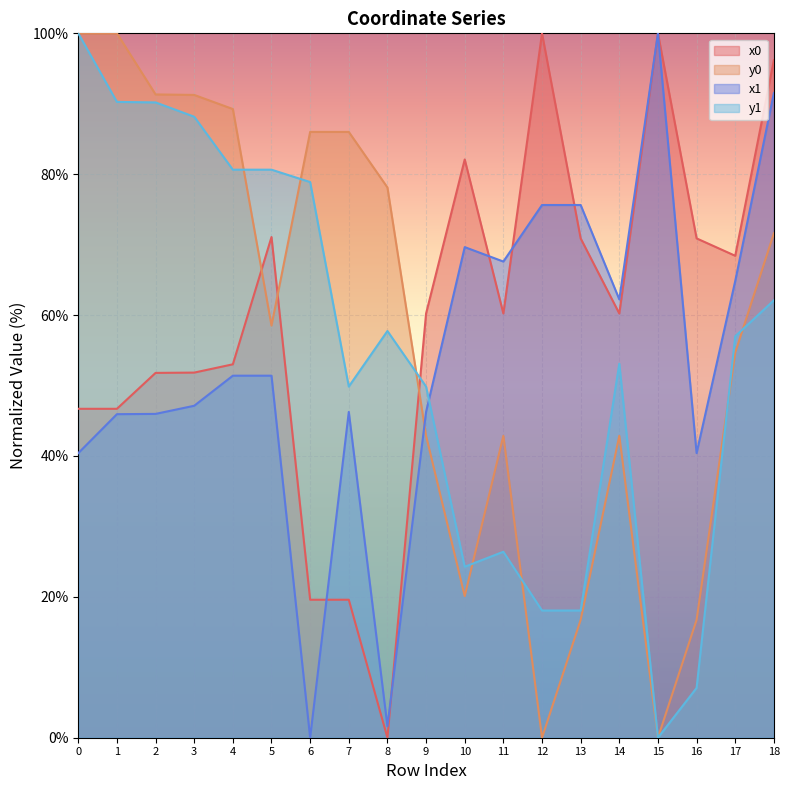

The value of x1 at 3 is 47.1. True or false?

True